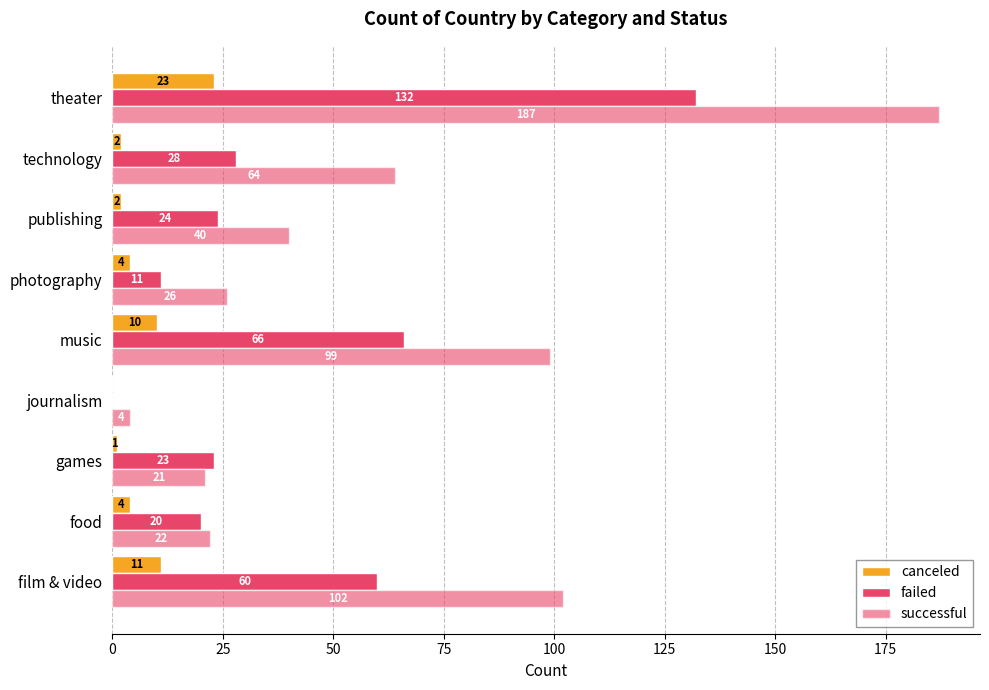

Which series has the largest total across all categories?

successful